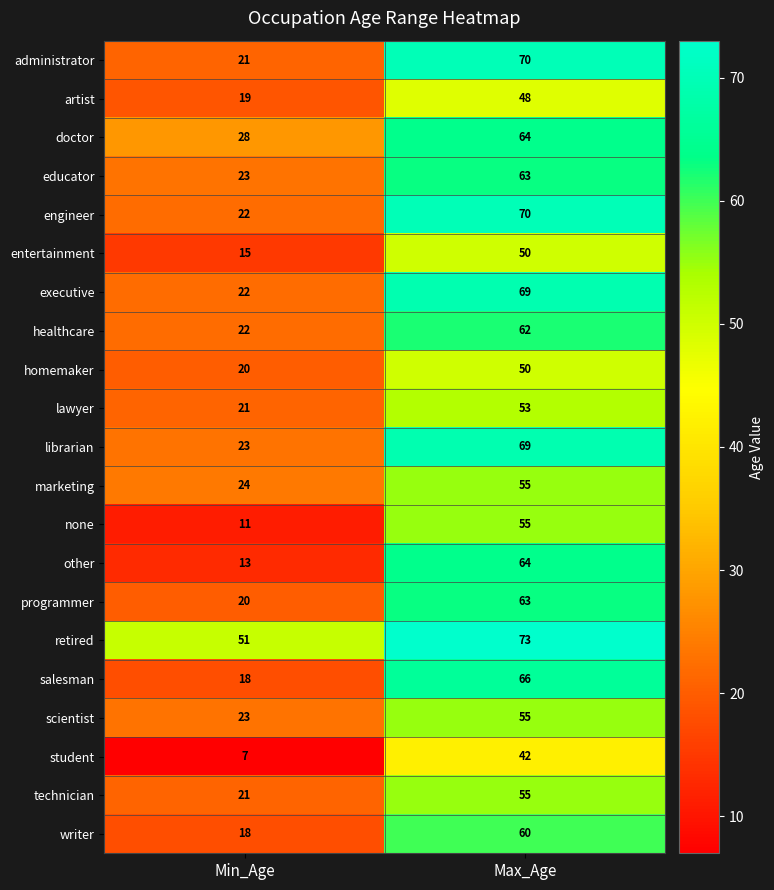

Is it true that marketing equals 6 at Min_Age?

False